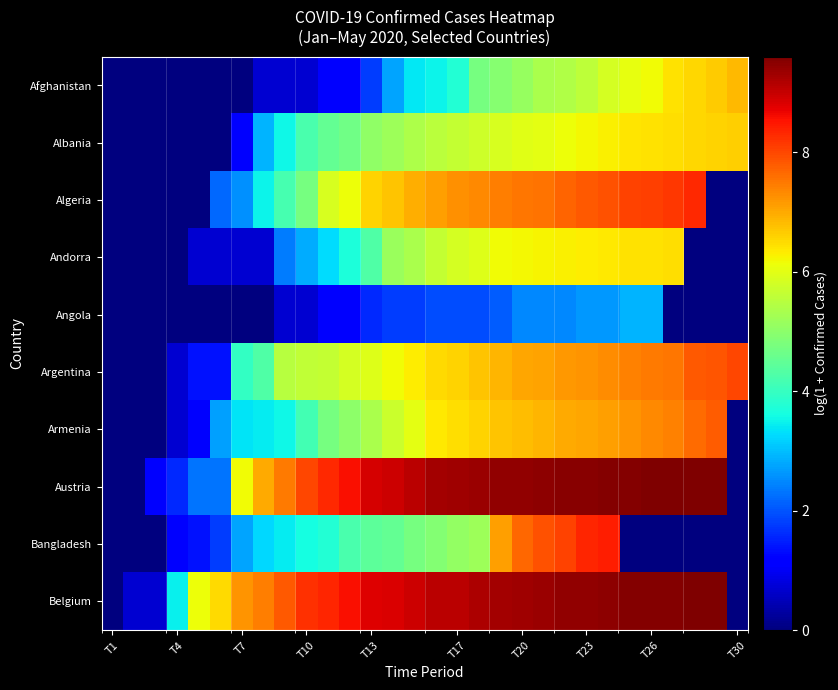

Which series has the widest spread of values?

Belgium